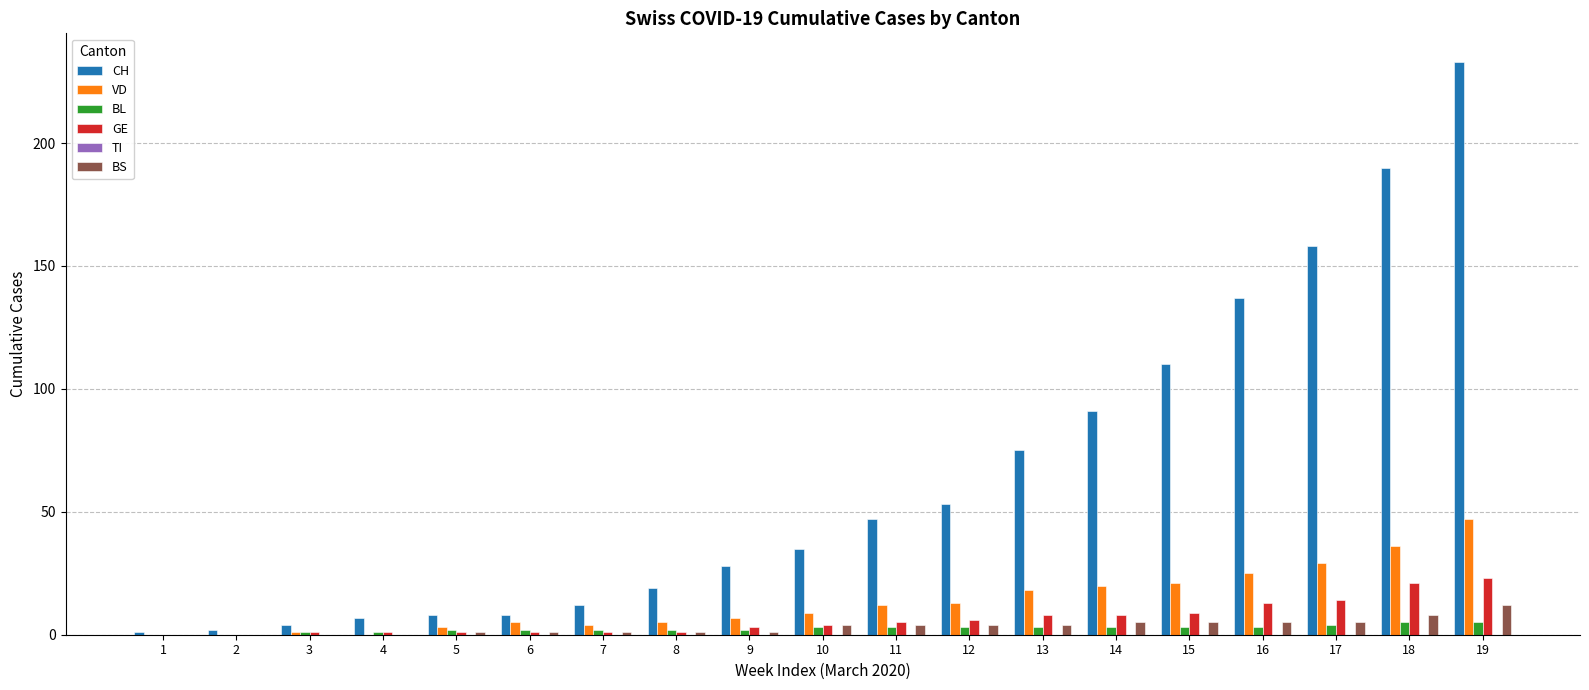

How many groups of bars are there?

19